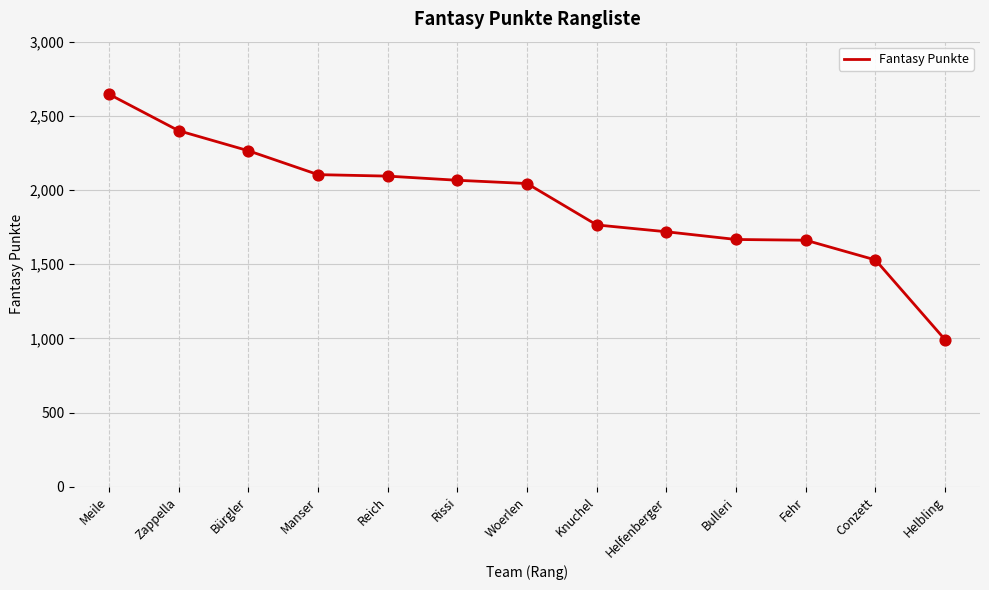

Between Knuchel and Bulleri, which is larger?

Knuchel